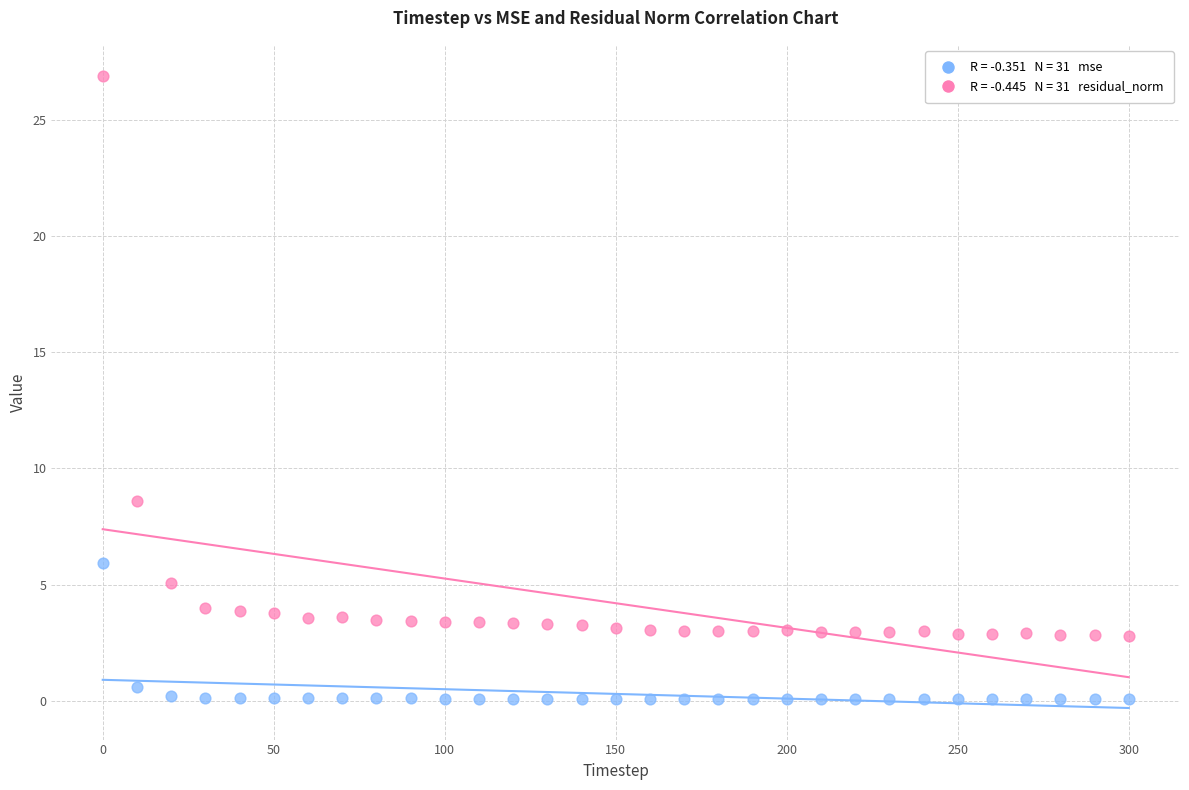

Across all data points, what is the range of Y values (max minus min)?

26.8